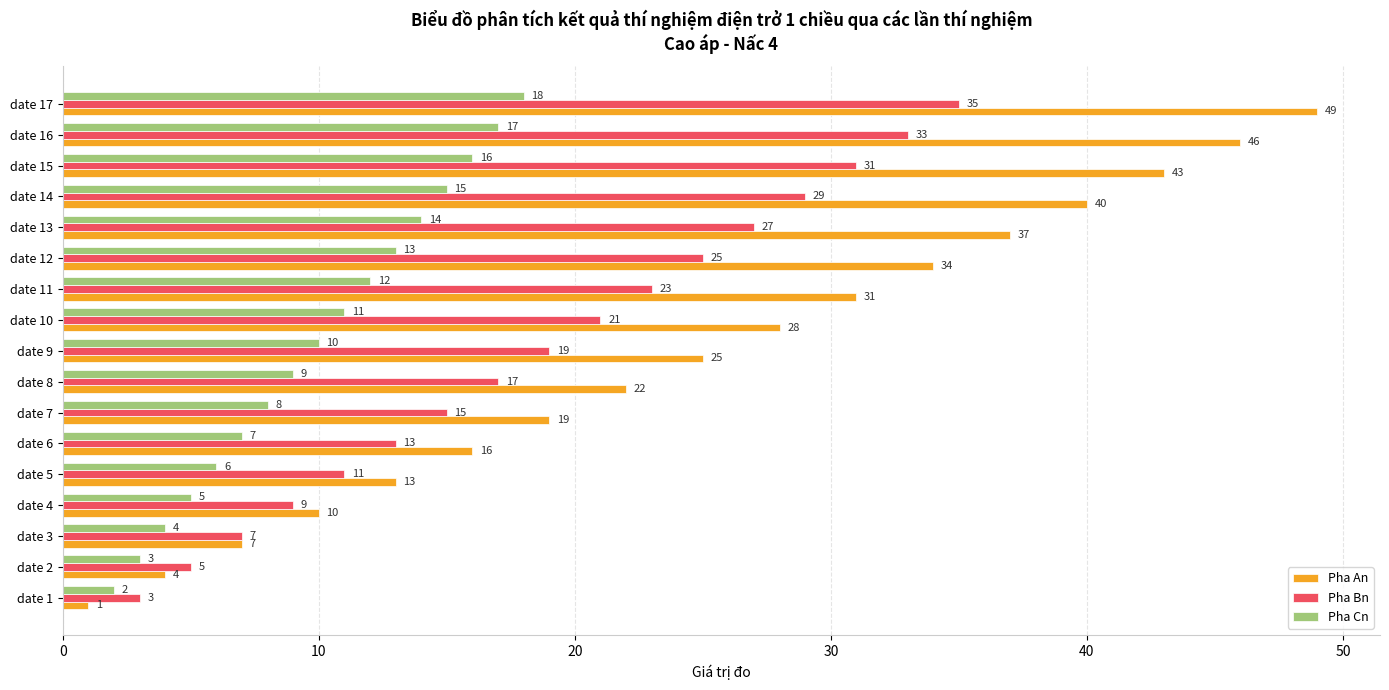

What value does the Pha An series have at date 12?

34